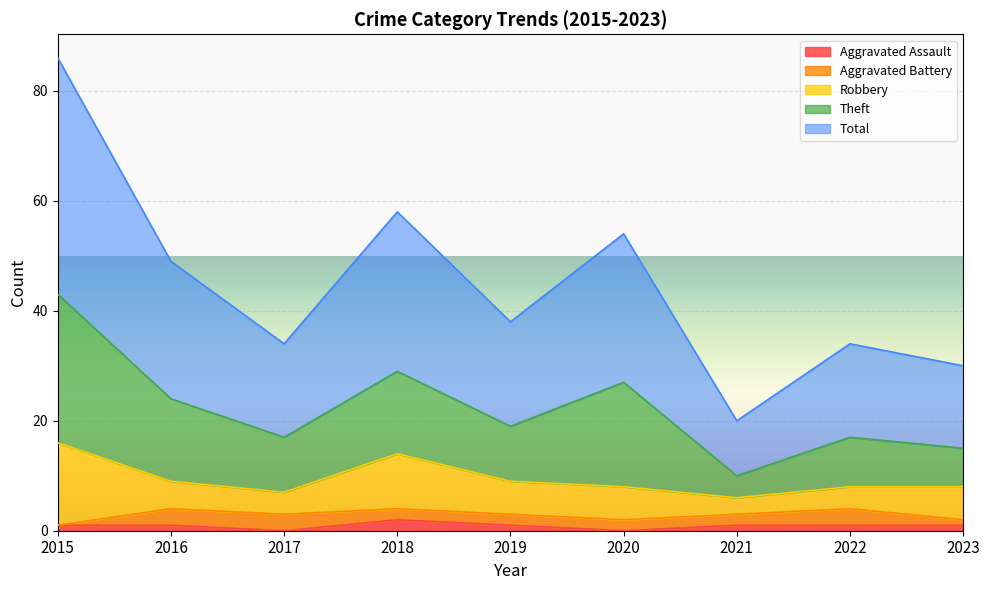

How many categories are shown in the chart?

9